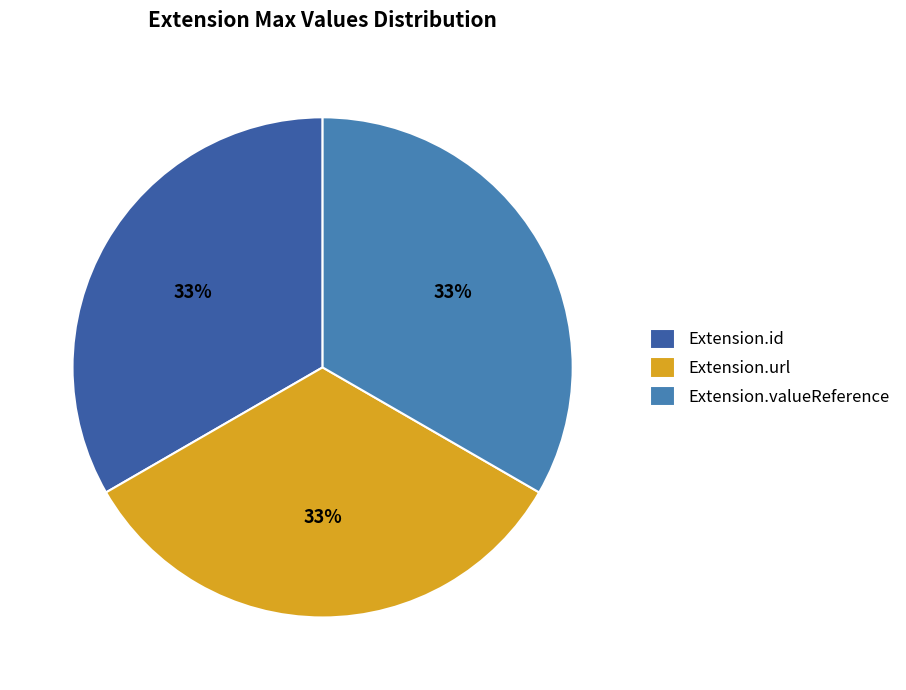

To the nearest percent, what is the difference between the largest and smallest slice percentages?

0%